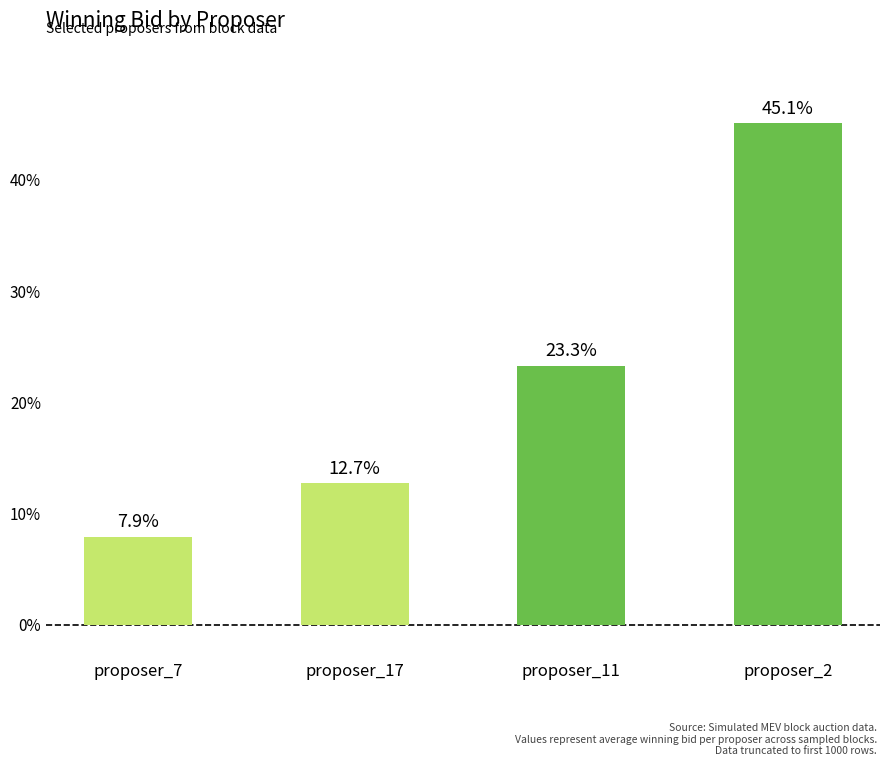

At which label is the value closest to 26?

proposer_11